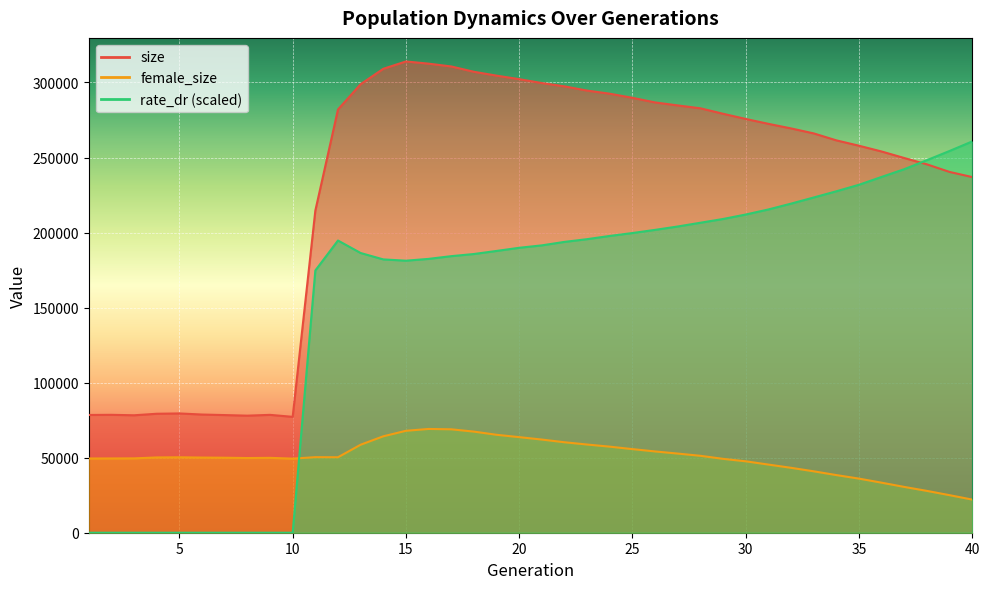

Which series ends up on top after the final intersection of rate_dr and female_size?

rate_dr